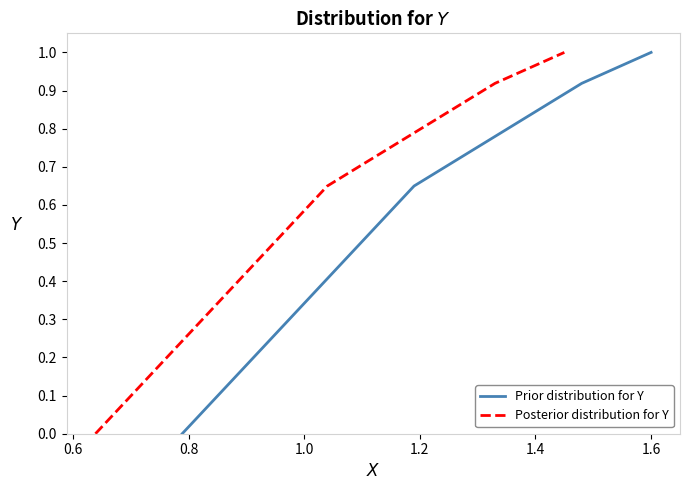

True or false: Prior distribution for Y has more than 1 points higher than both neighbors.

False